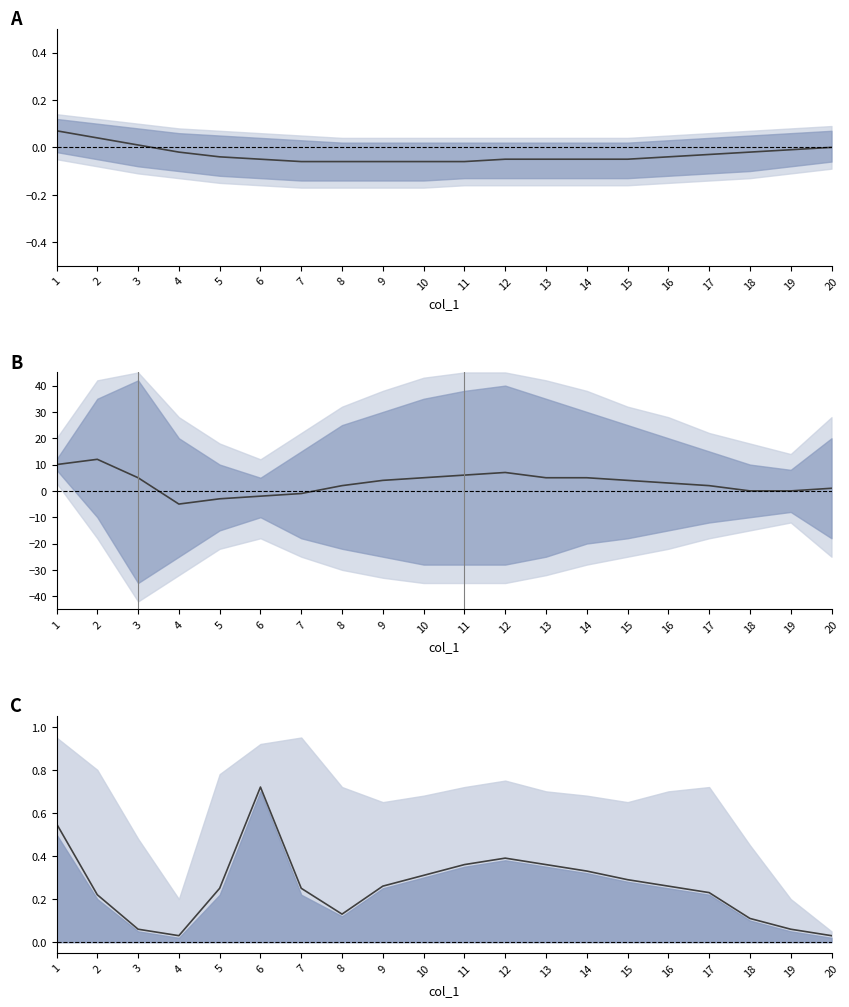

Is it true that mid_B equals 5.0 at 13?

True